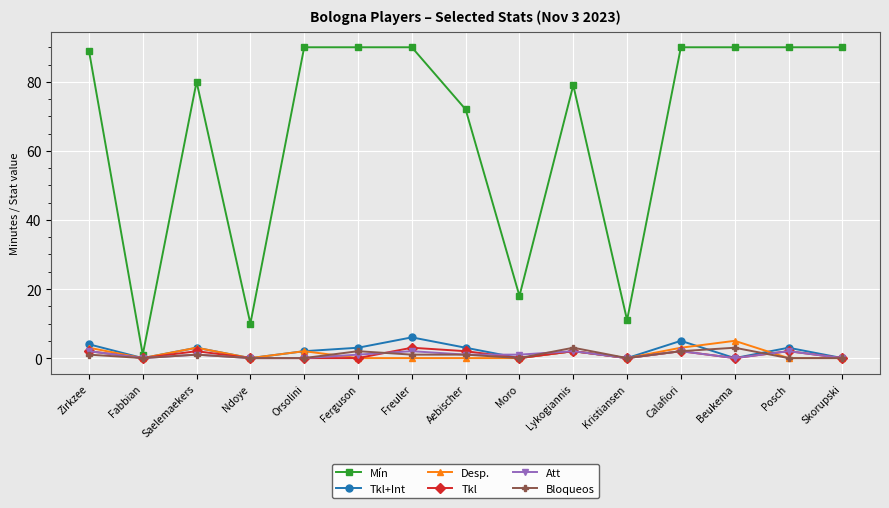

Which series has the largest total across all categories?

Mín